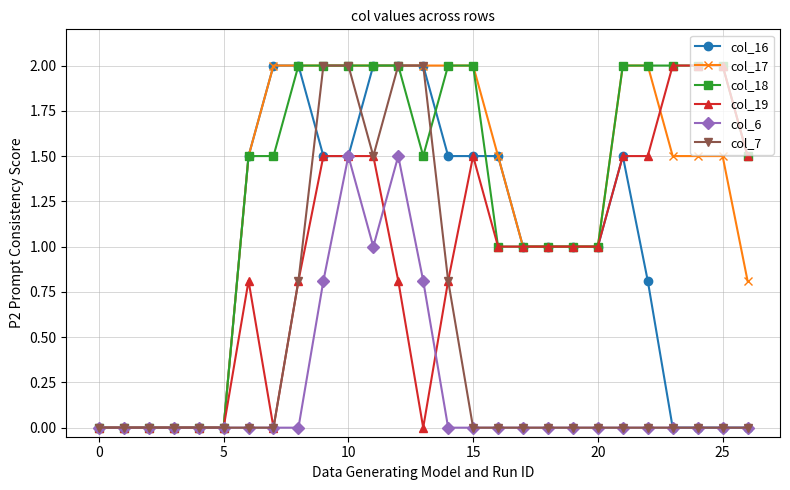

Does the chart have visible grid lines?

Yes